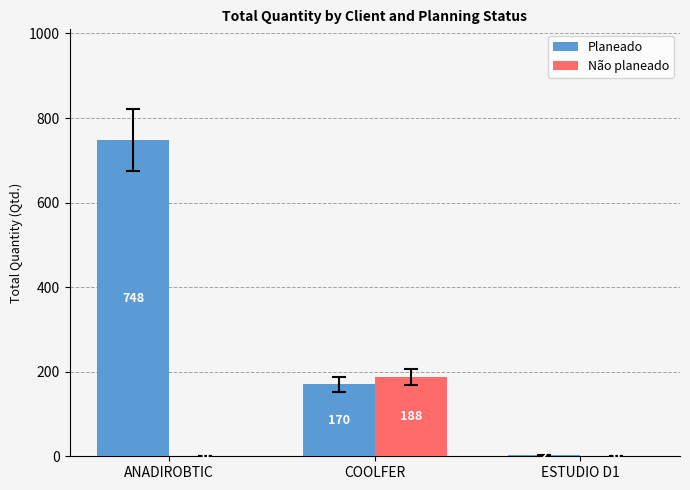

What is the sum of the Planeado values at COOLFER and ESTUDIO D1?

172